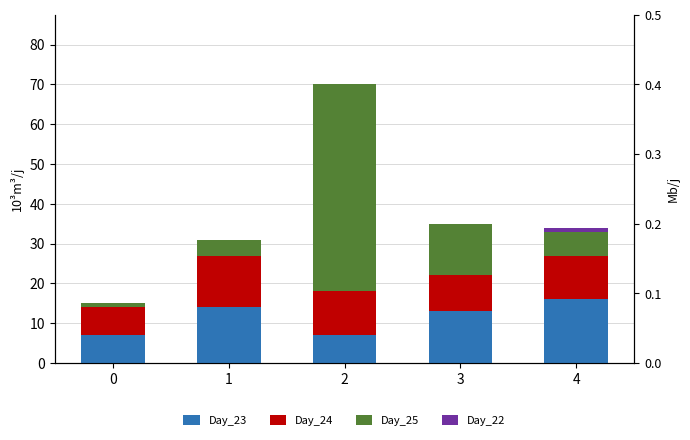

At which category is the sum across all series the highest?

2